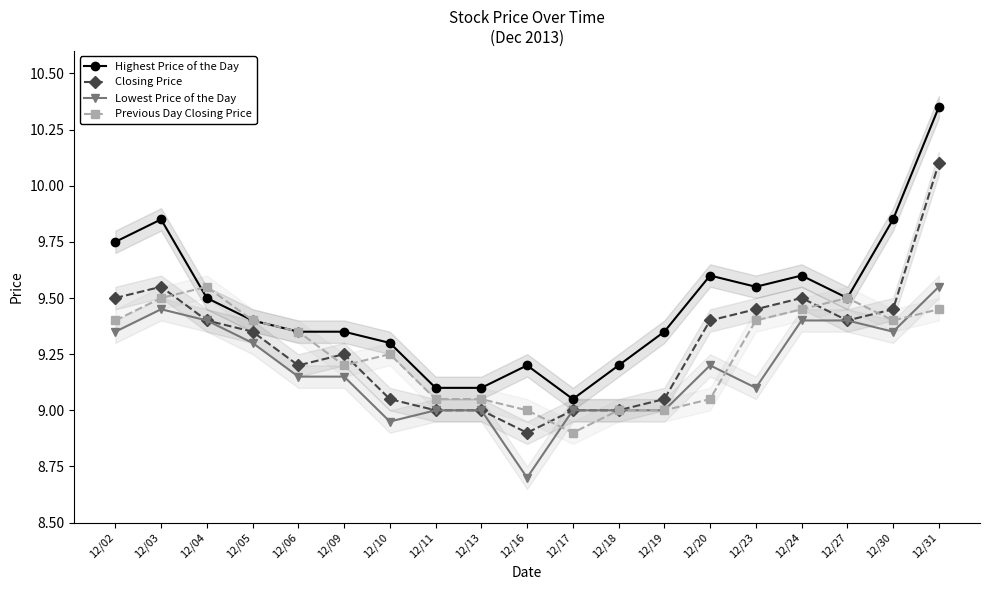

True or false: Highest Price of the Day and Closing Price cross at least once.

False